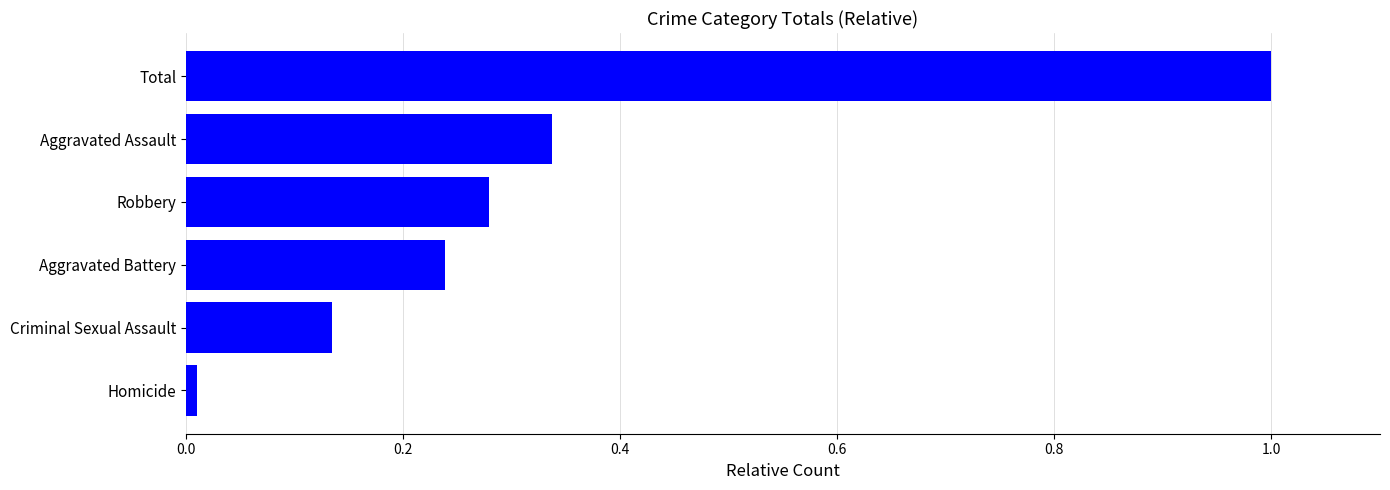

Does the chart contain stacked bars?

No